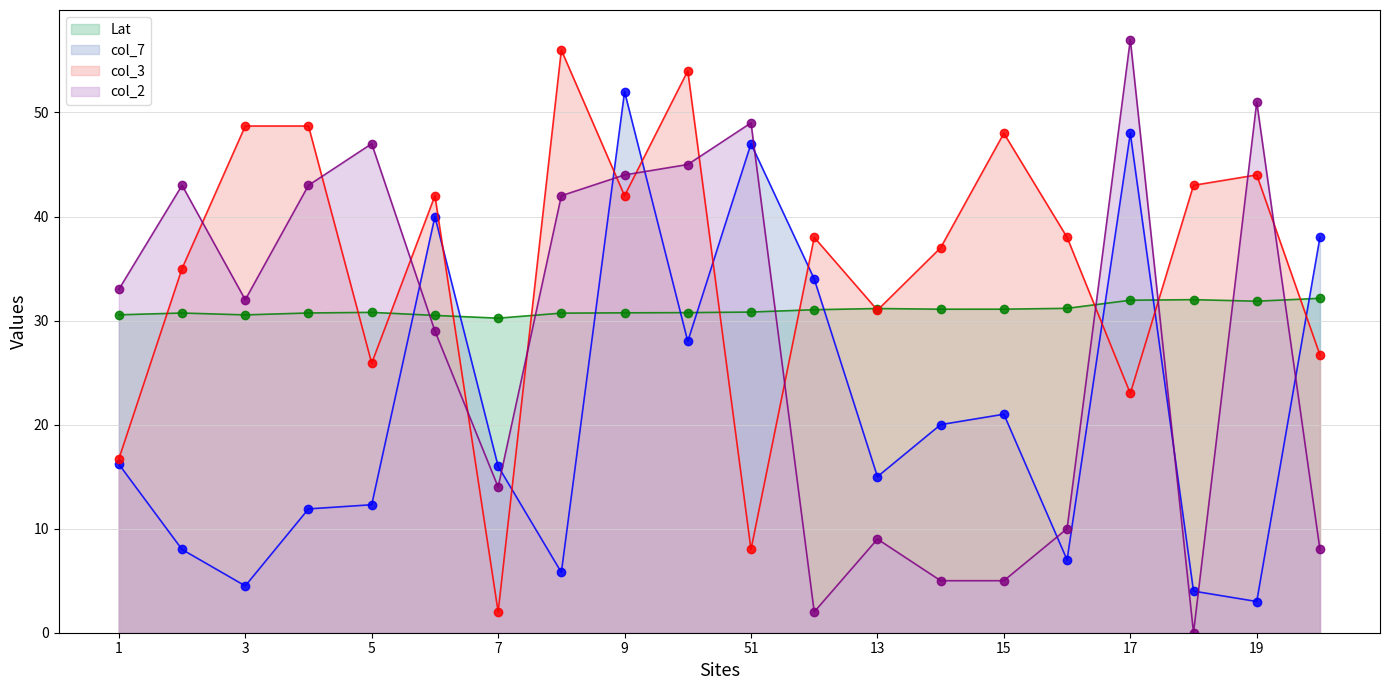

True or false: col_2_line has more than 1 points higher than both neighbors.

True